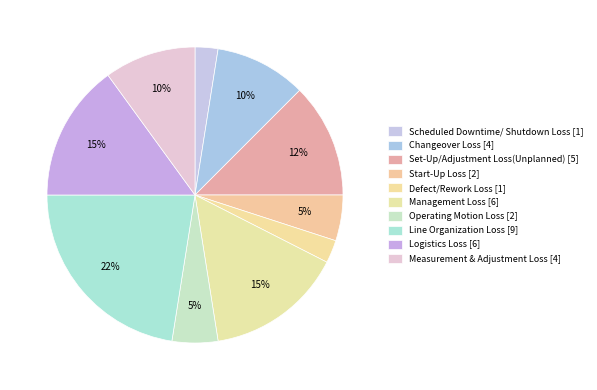

To the nearest percent, what is the combined percentage of Start-Up Loss and Measurement & Adjustment Loss?

15%